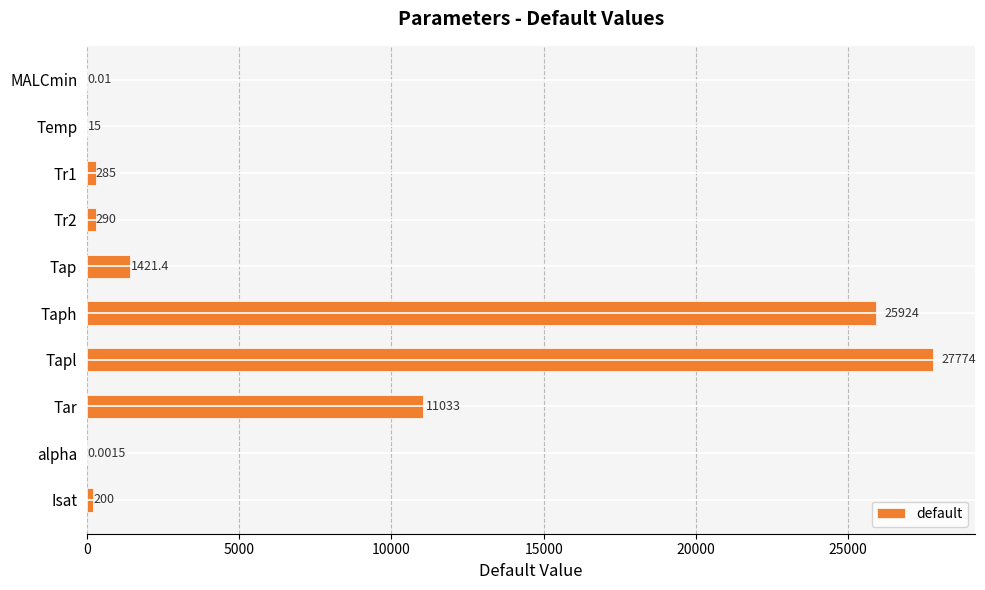

At which category does the chart reach its peak across all series?

Tapl